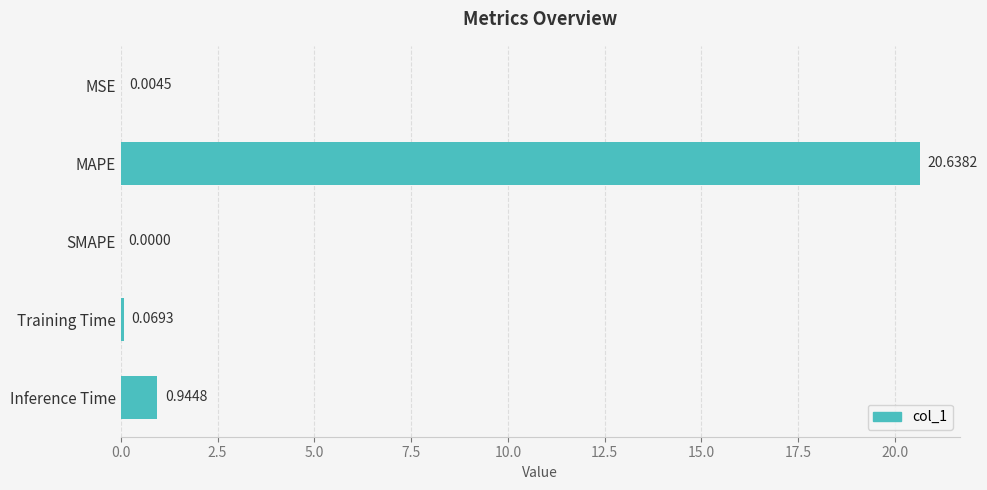

Which label corresponds to the largest value in the chart?

MAPE